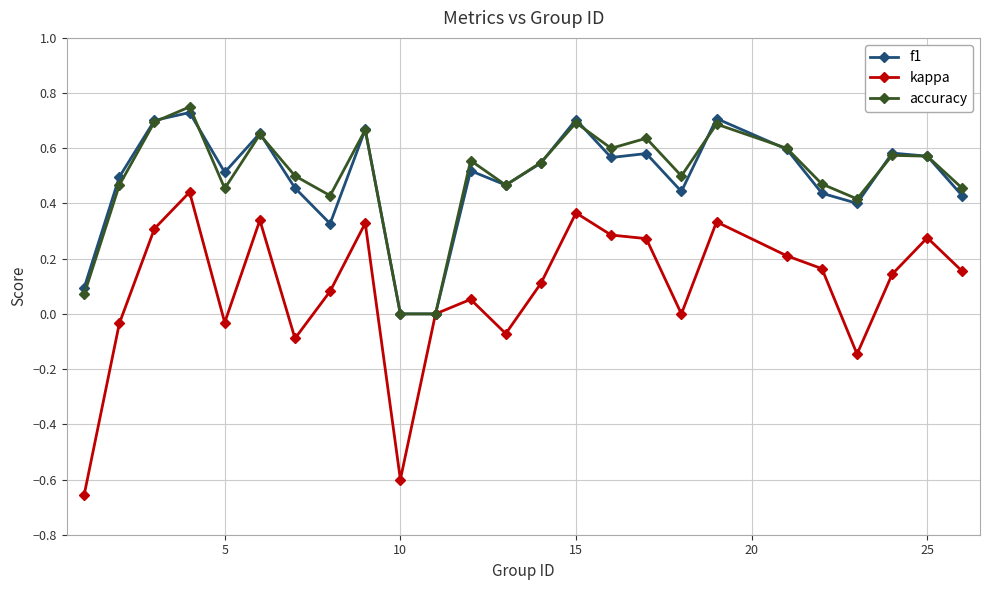

Which series has the widest spread of values?

kappa